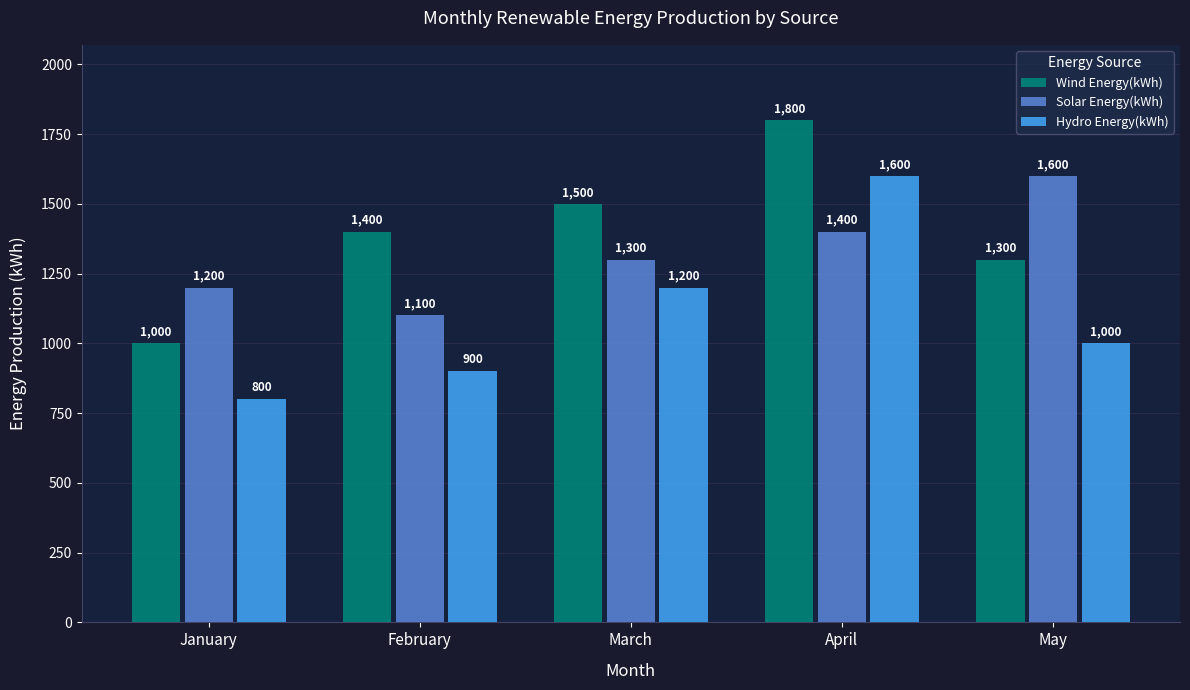

Which series has the largest total across all categories?

Wind Energy(kWh)